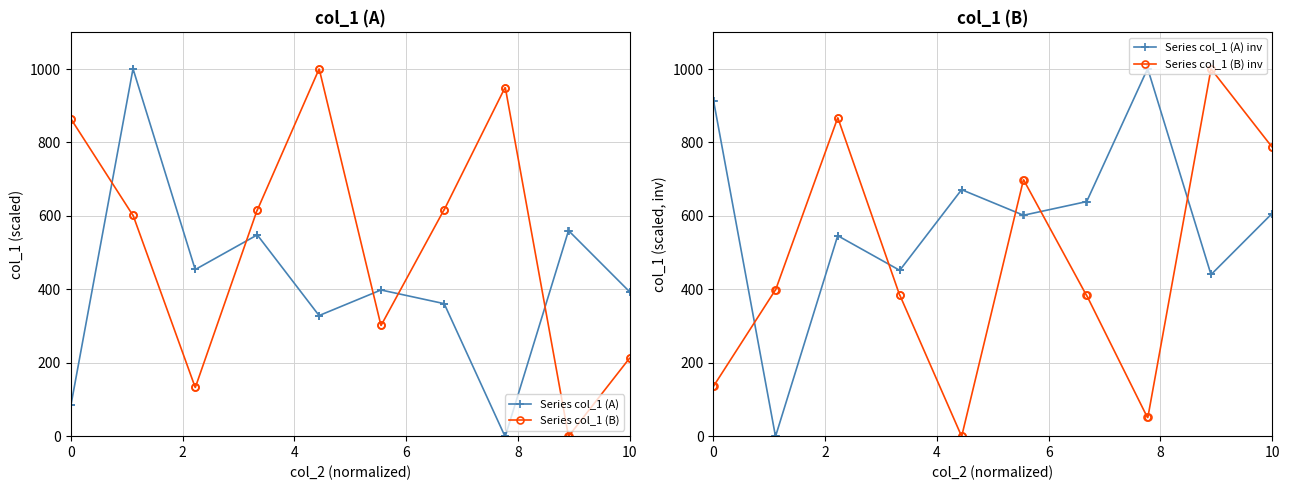

Reading right to left, extract all data points from this chart.

Series col_1 (A): 393.6	393.6	559.6	559.6	0.0	0.0	361.1	361.1	398.2	398.2	328.7	328.7	548.1	548.1	454.1	454.1	1000.0	1000.0	85.8	85.8
Series col_1 (B): 212.4	212.4	0.0	0.0	948.9	948.9	616.4	616.4	301.8	301.8	1000.0	1000.0	615.7	615.7	133.0	133.0	601.5	601.5	864.0	864.0
Series col_1 (A) inv: 606.4	606.4	440.4	440.4	1000.0	1000.0	638.9	638.9	601.8	601.8	671.3	671.3	451.9	451.9	545.9	545.9	0.0	0.0	914.2	914.2
Series col_1 (B) inv: 787.6	787.6	1000.0	1000.0	51.1	51.1	383.6	383.6	698.2	698.2	0.0	0.0	384.3	384.3	867.0	867.0	398.5	398.5	136.0	136.0